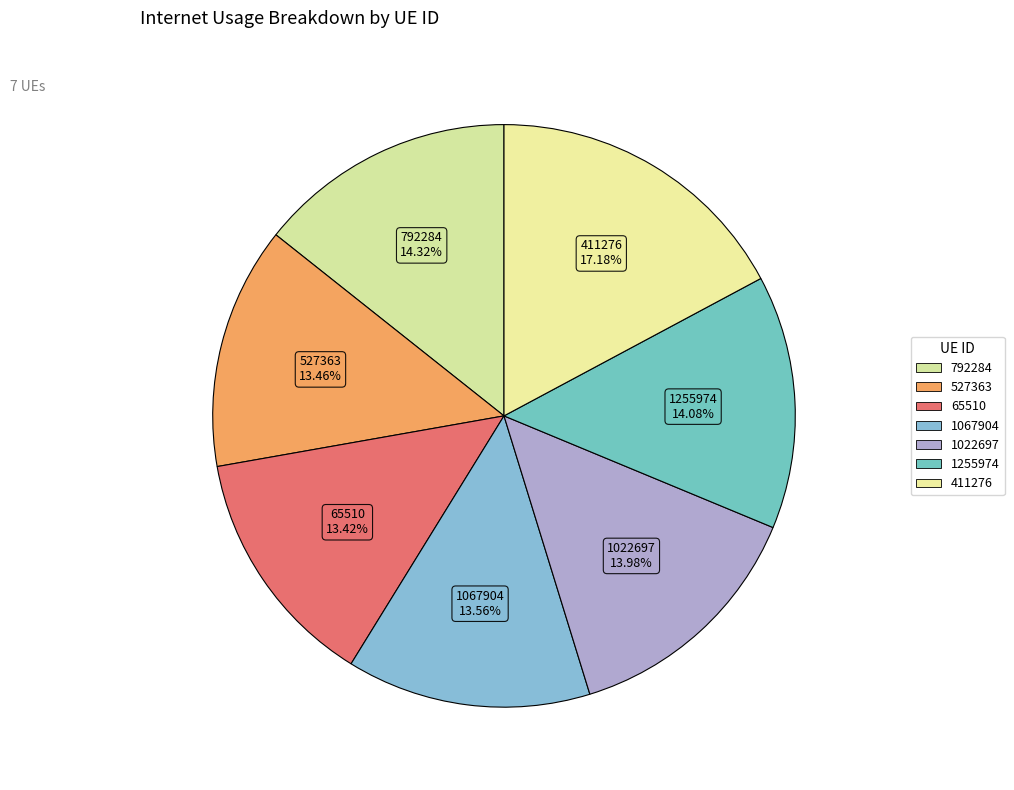

Is it true that 1022697 is 22% of the pie?

False